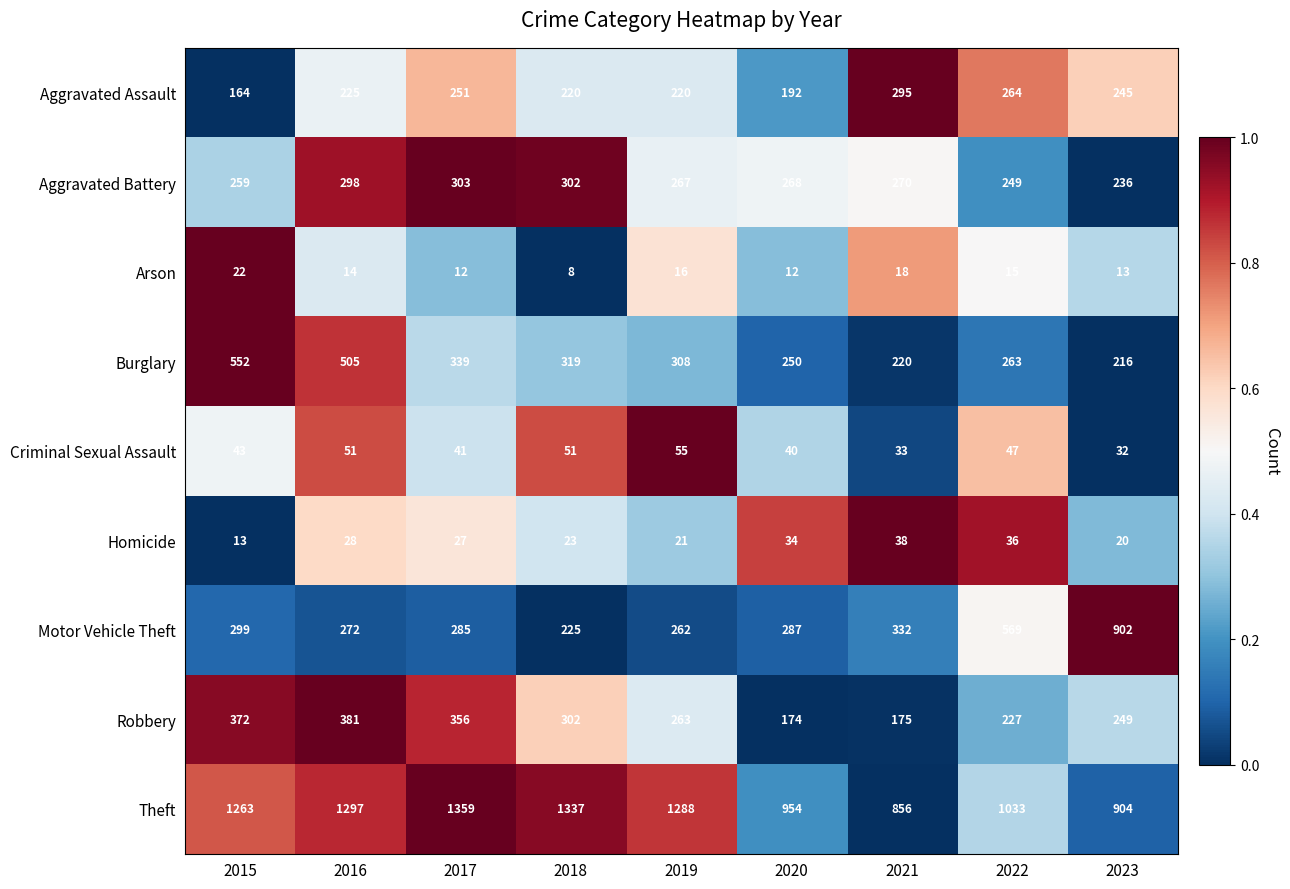

What is the difference between the second highest and second lowest values in the Robbery series?

197